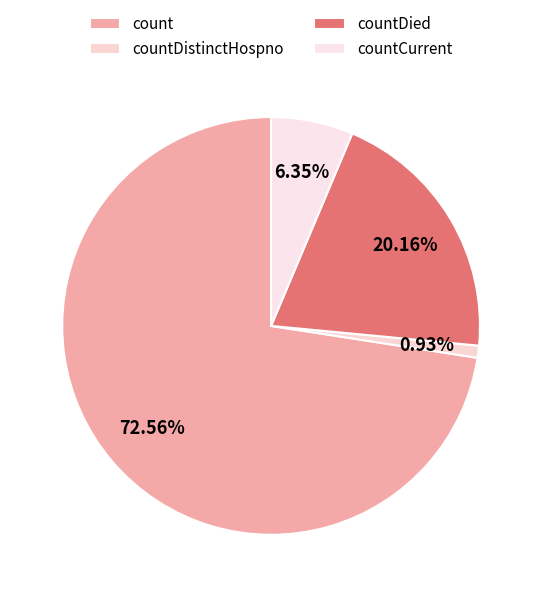

Which slice is the smallest?

countDistinctHospno